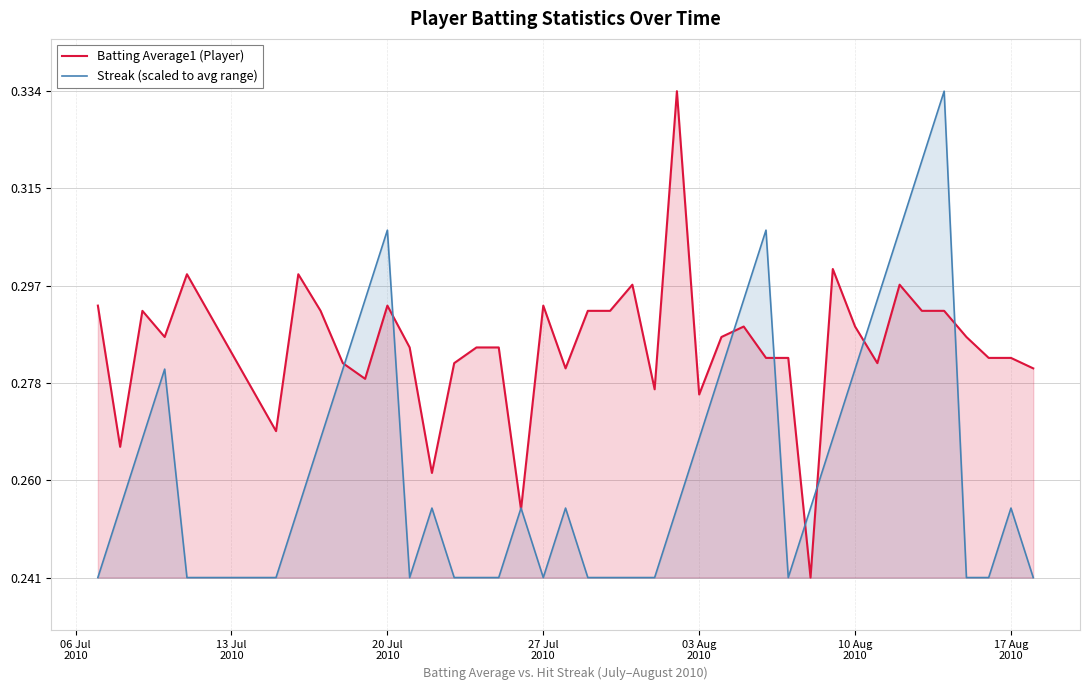

How many lines are shown in the chart?

2